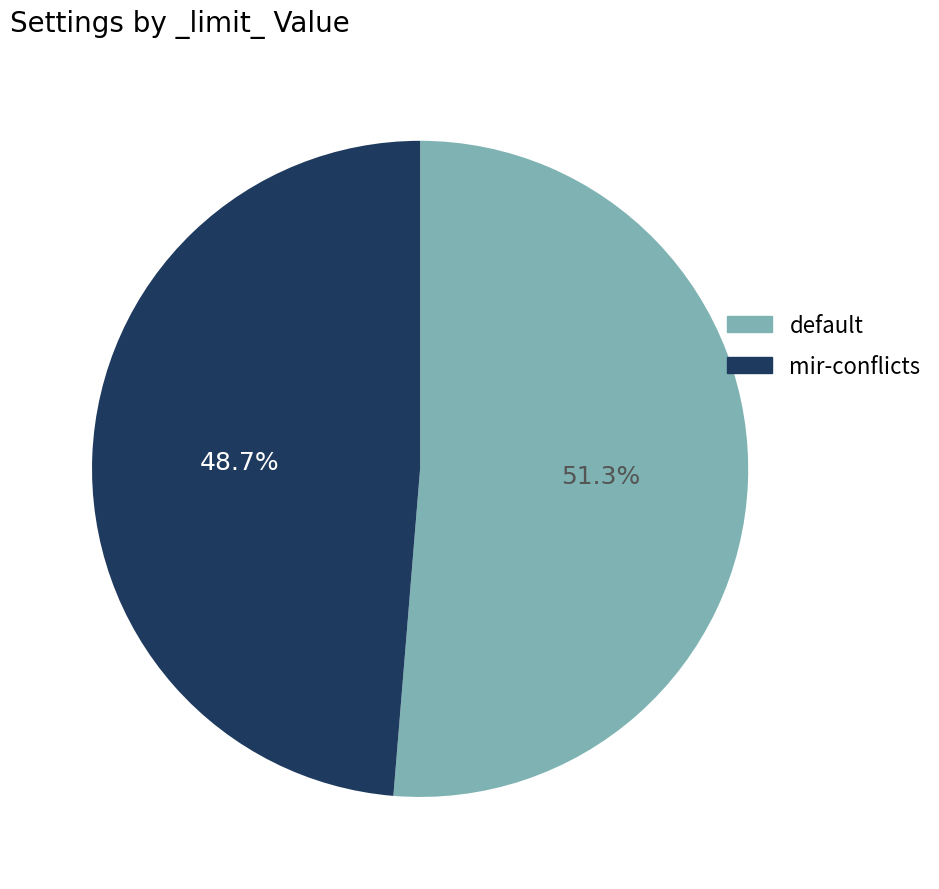

What percentage is the mir-conflicts slice, to the nearest percent?

49%